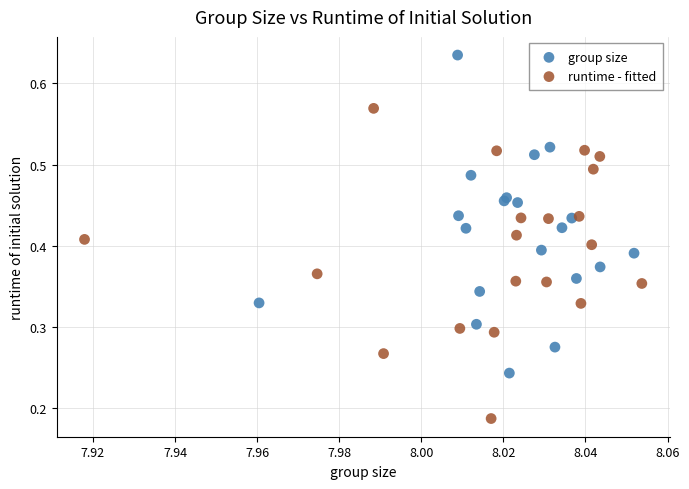

Which series contains the lowest Y value?

runtime - fitted